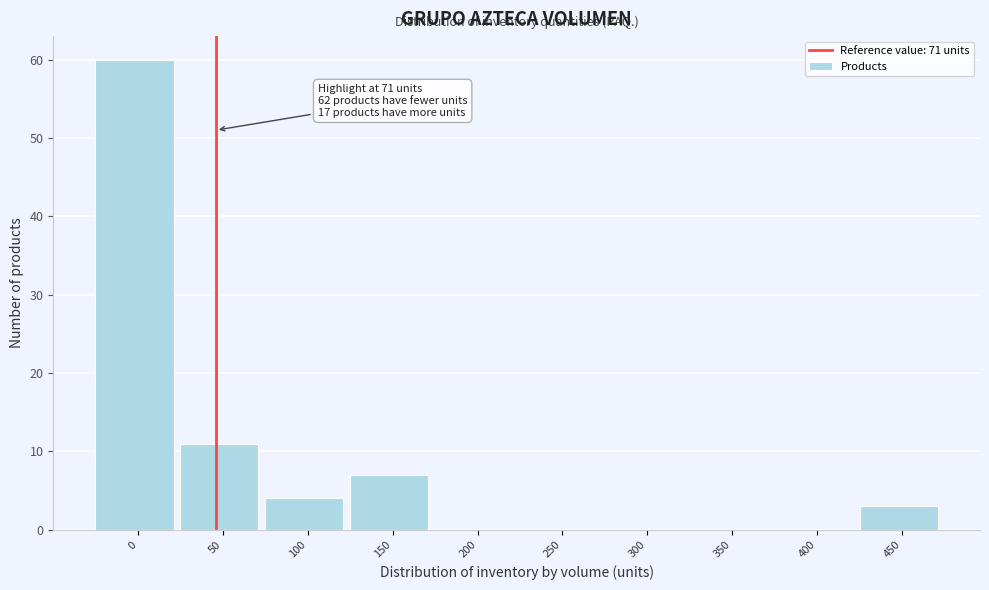

Reading left to right, extract all data points from this chart.

0=60	50=11	100=4	150=7	200=0	250=0	300=0	350=0	400=0	450=3